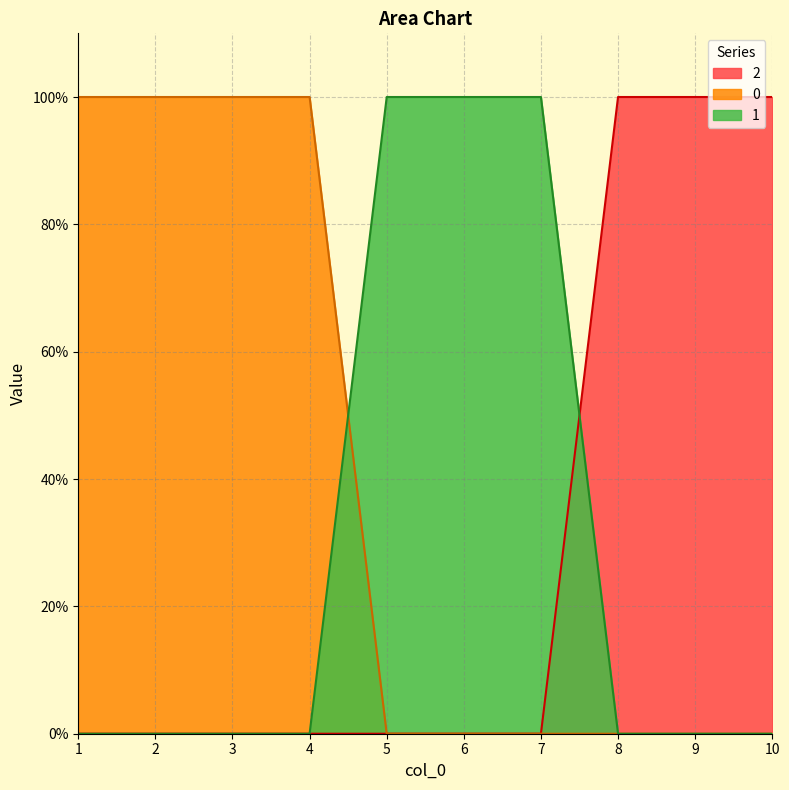

Reading right to left, what are all the values shown in this chart?

0: 10=0	9=0	8=0	7=0	6=0	5=0	4=1	3=1	2=1	1=1
1: 10=0	9=0	8=0	7=1	6=1	5=1	4=0	3=0	2=0	1=0
2: 10=1	9=1	8=1	7=0	6=0	5=0	4=0	3=0	2=0	1=0